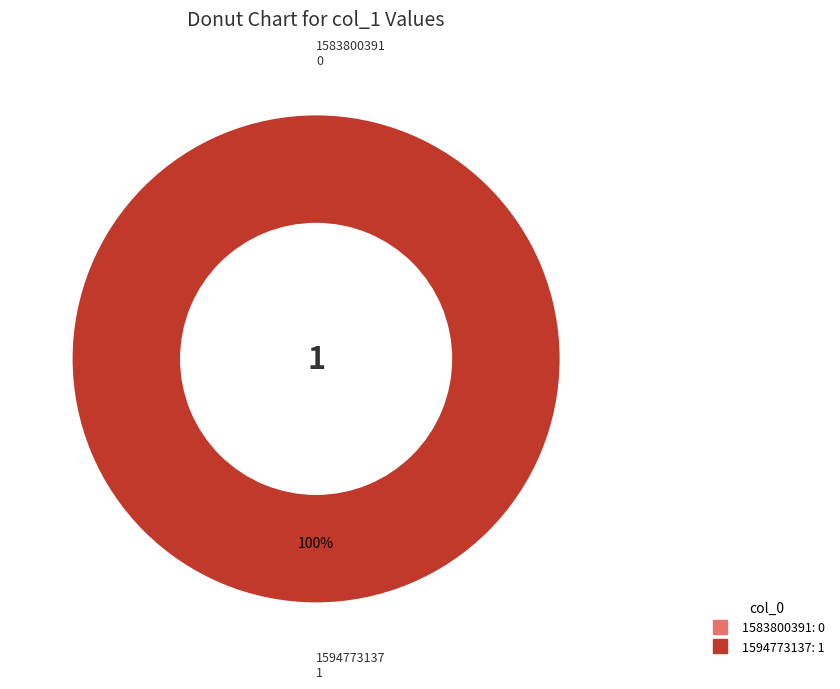

Rank the categories by value from lowest to highest.

1583800391, 1594773137